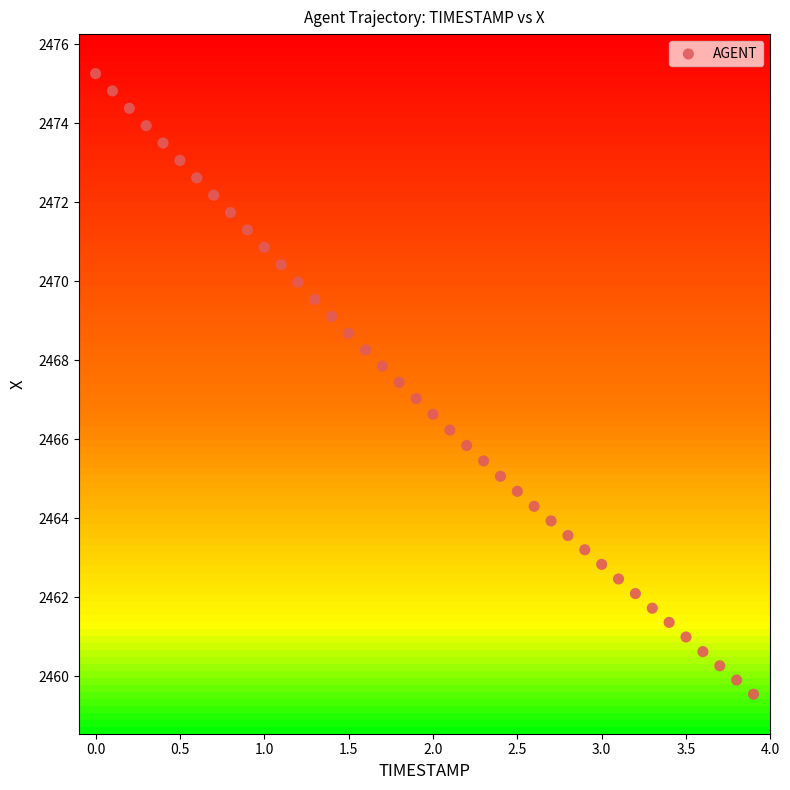

What is the range of X values (max minus min)?

3.9